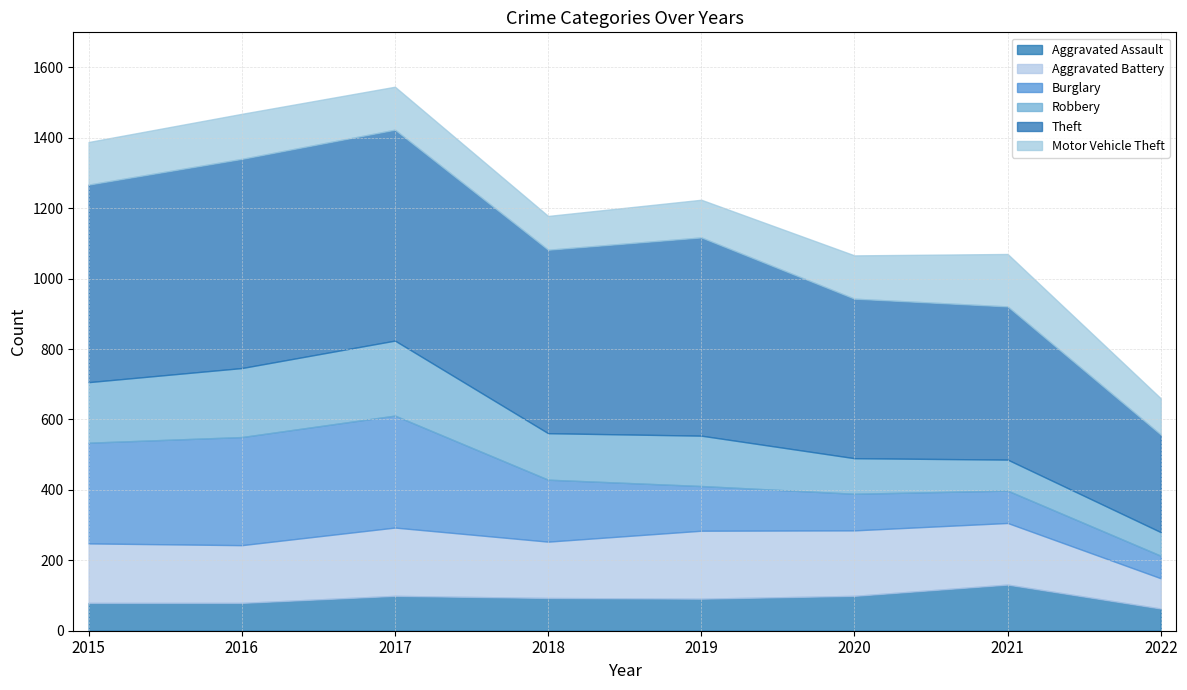

At 2019, list the series in order from largest to smallest.

Theft, Aggravated Battery, Robbery, Burglary, Motor Vehicle Theft, Aggravated Assault